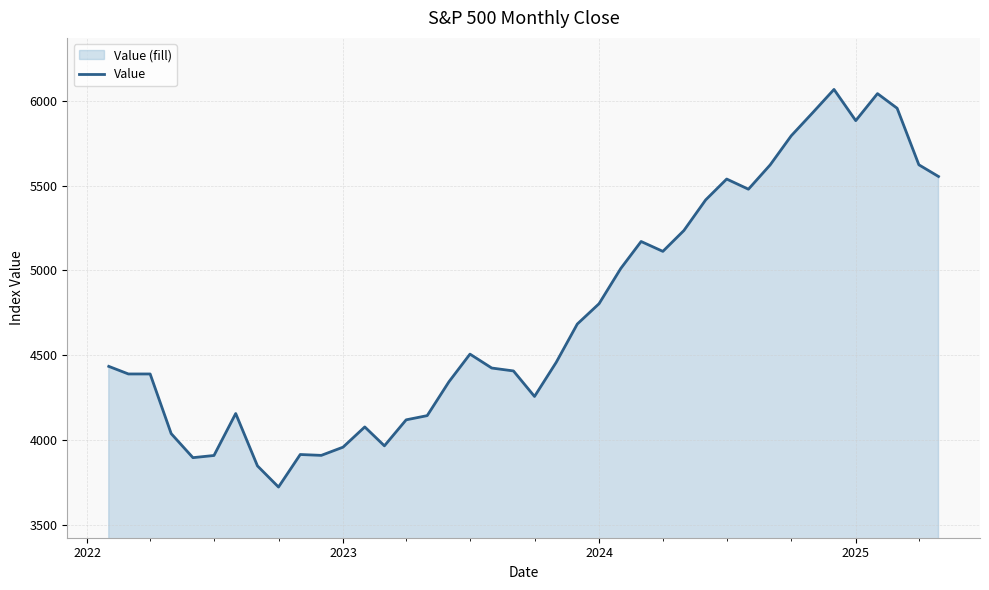

Does the chart display data point markers on the line(s)?

No